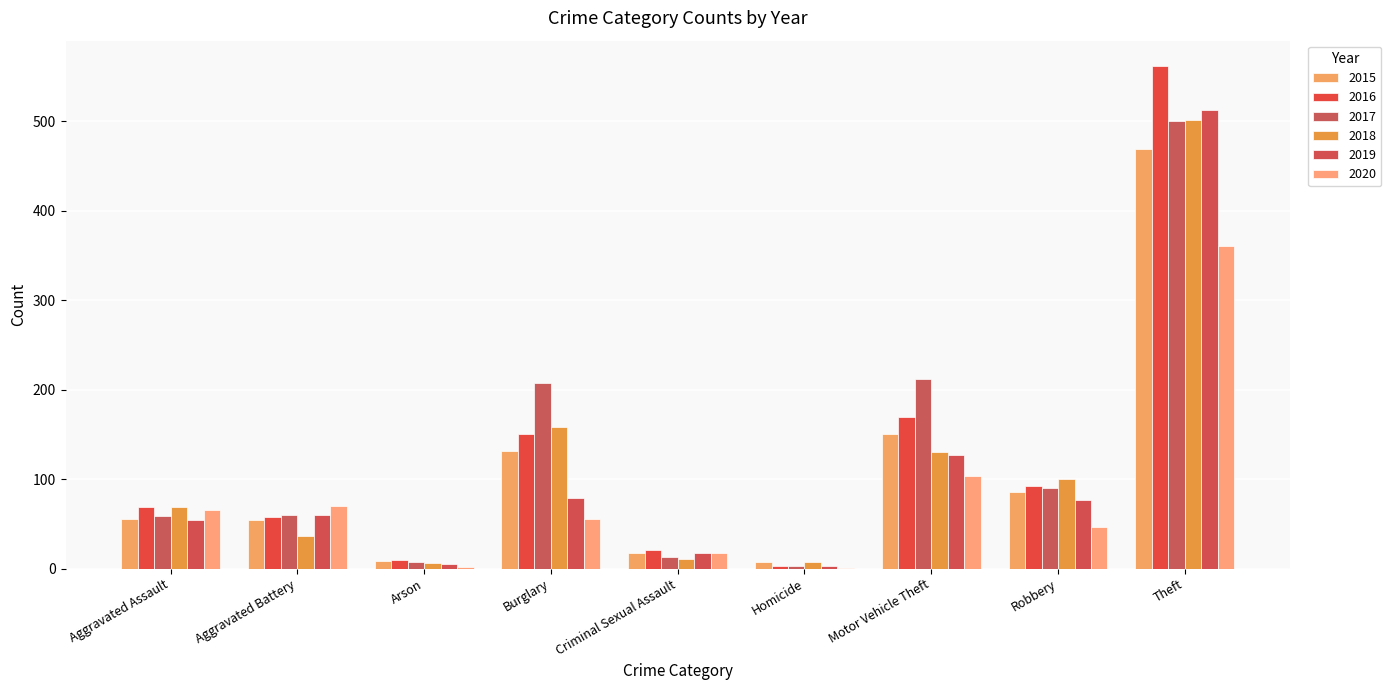

List the labels in order of 2019 value, smallest first.

Homicide, Arson, Criminal Sexual Assault, Aggravated Assault, Aggravated Battery, Robbery, Burglary, Motor Vehicle Theft, Theft